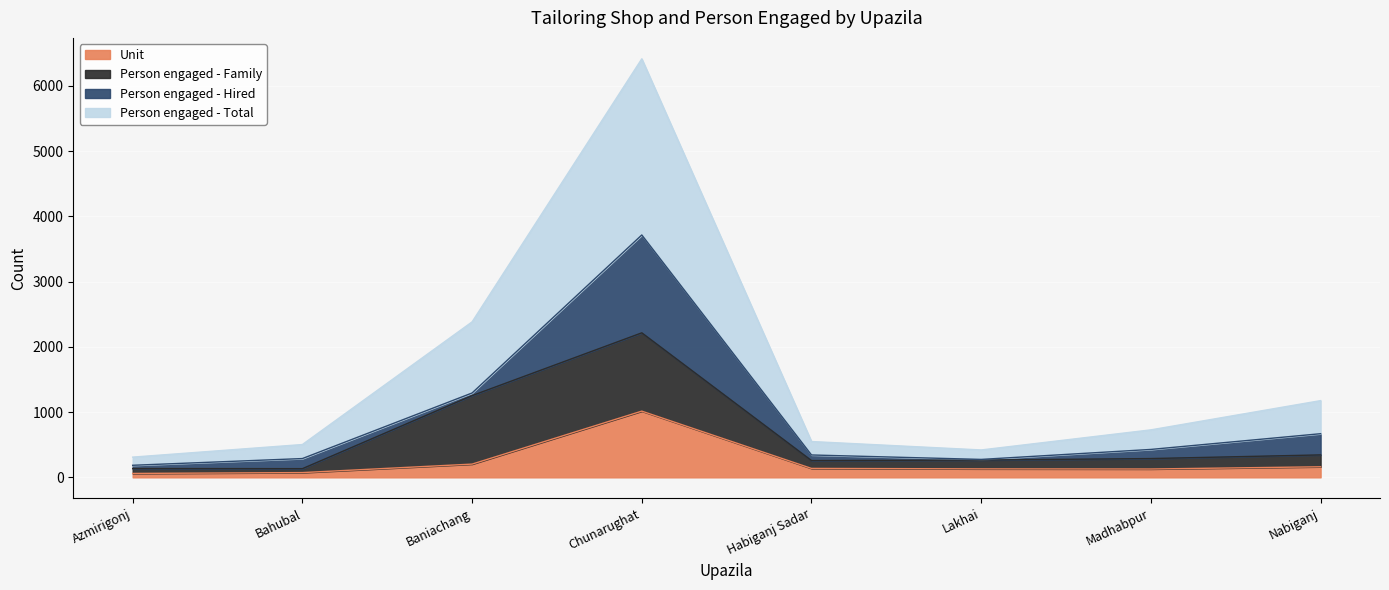

What is the difference between the maximum and minimum values in the Unit series?

955